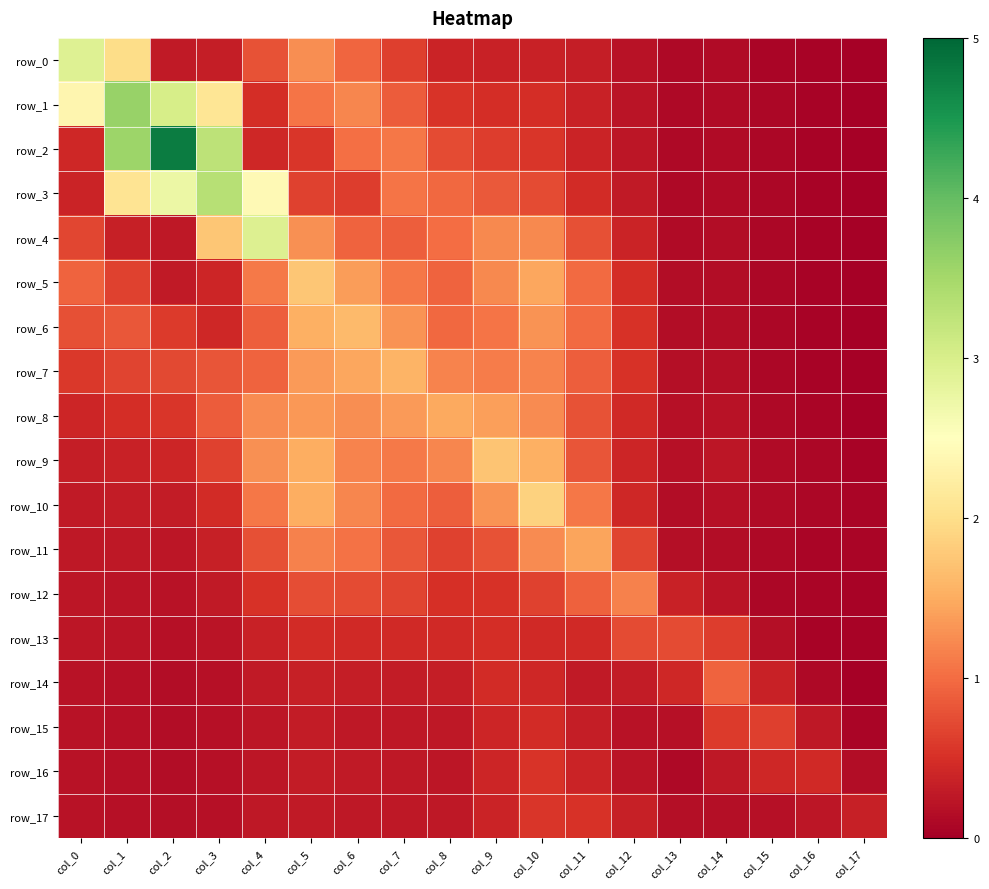

At how many categories does at least one series exceed 2?

5